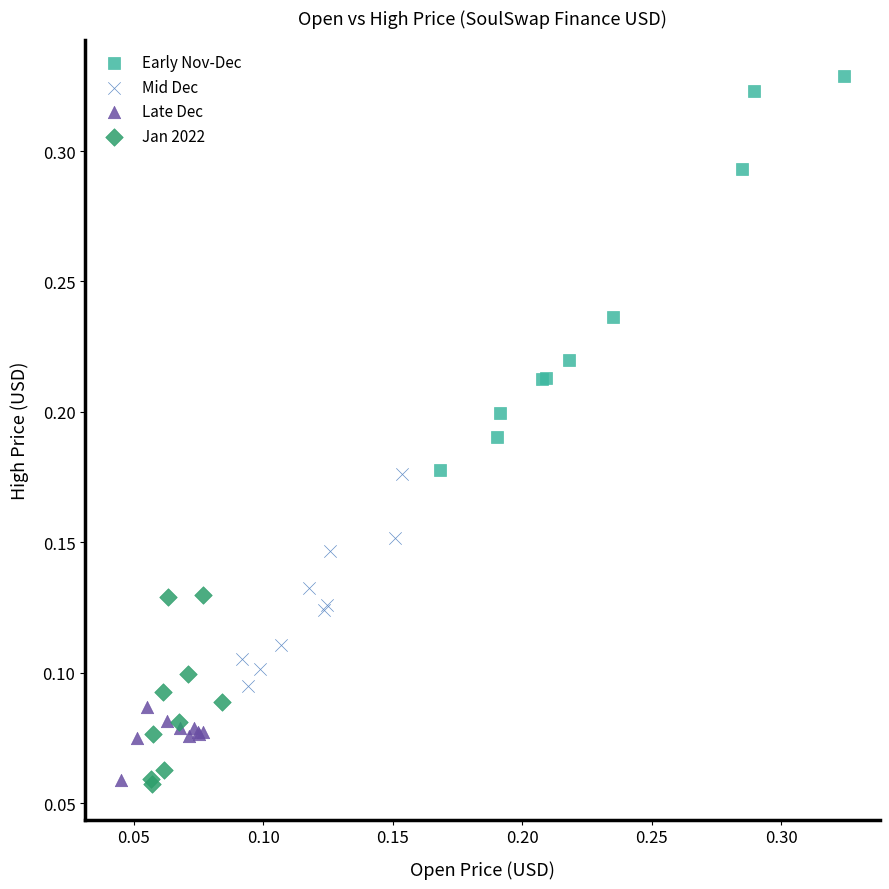

Which series contains the highest Y value?

Early Nov-Dec